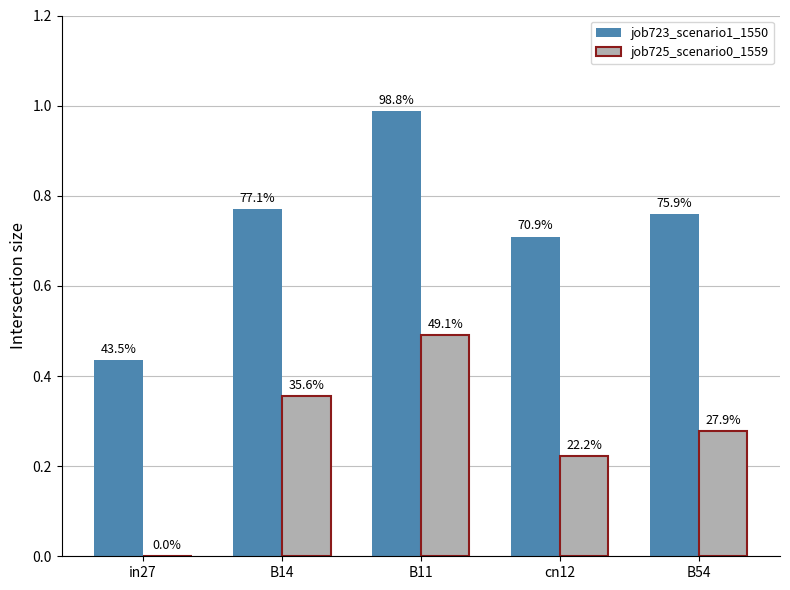

Which series has the largest range (max minus min)?

job723_scenario1_1550